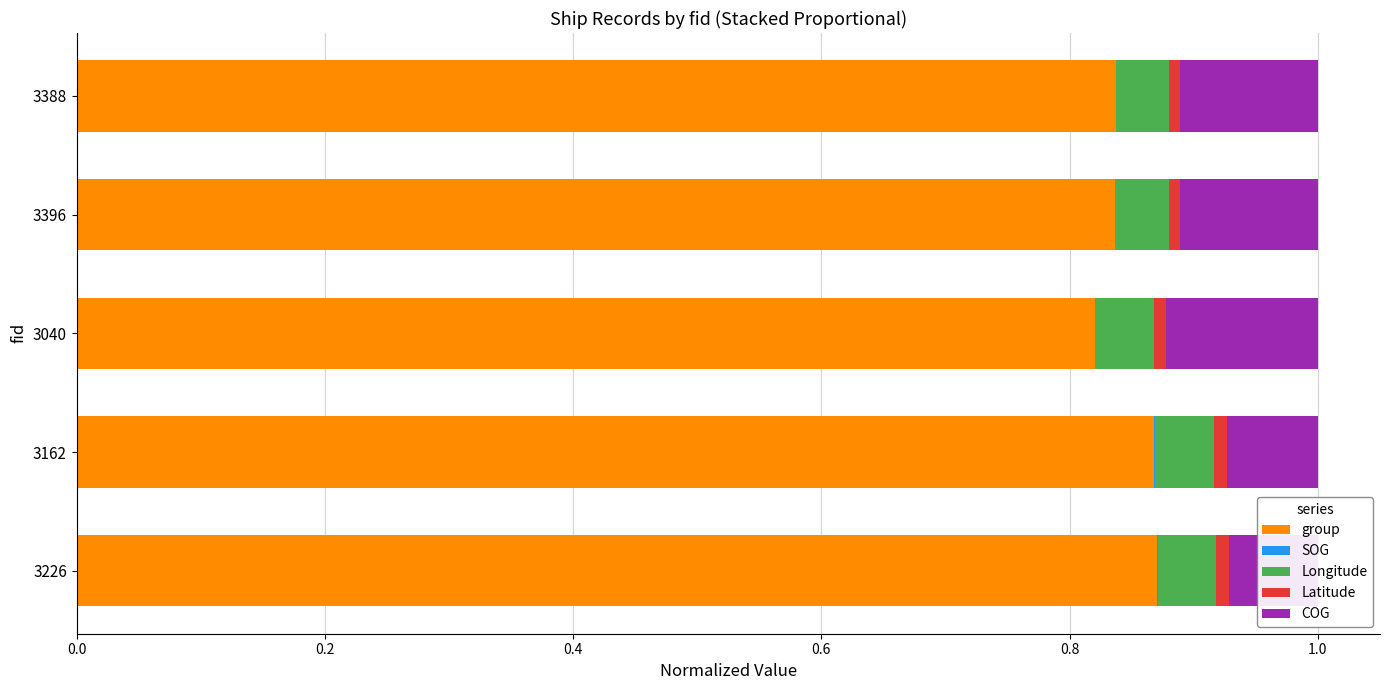

How many series are shown in this chart?

5